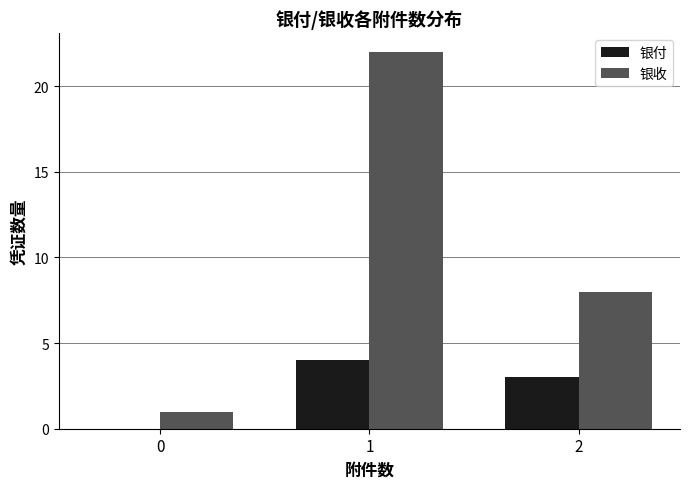

What is the highest value of the 银收 series?

22